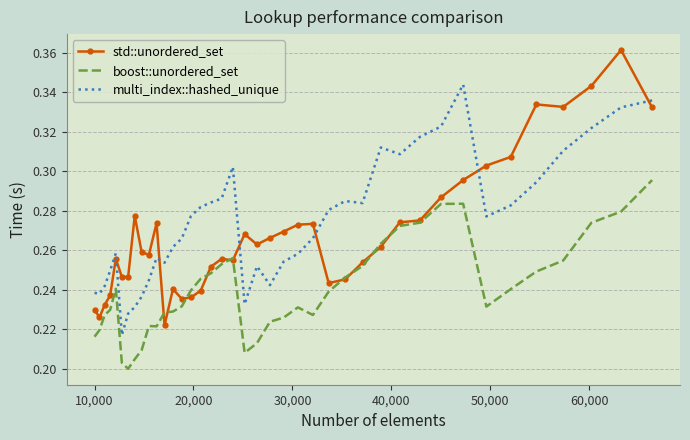

True or false: boost::unordered_set and multi_index::hashed_unique cross at least once.

False